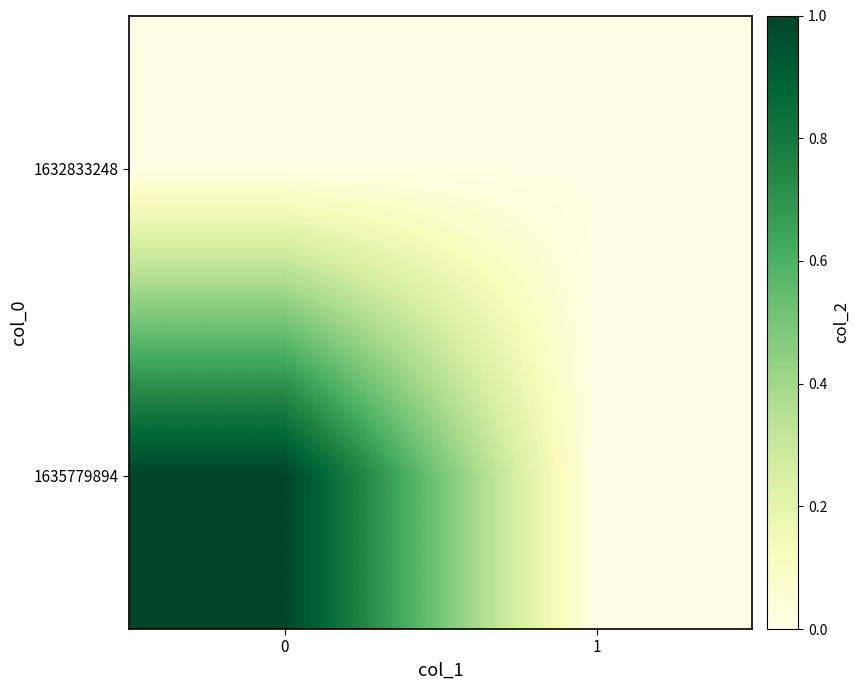

Reading right to left, list all the values displayed in this chart.

1632833248: 1=0	0=0
1635779894: 1=0	0=1